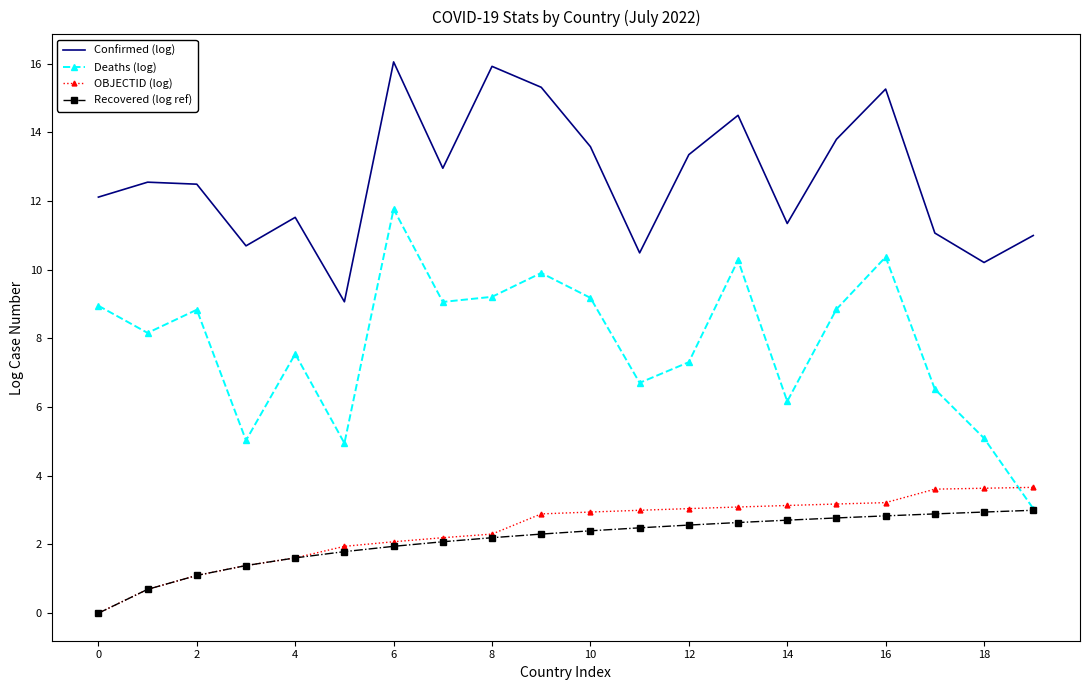

What is the difference between the second highest and minimum values in the Recovered (log ref) series?

2.9